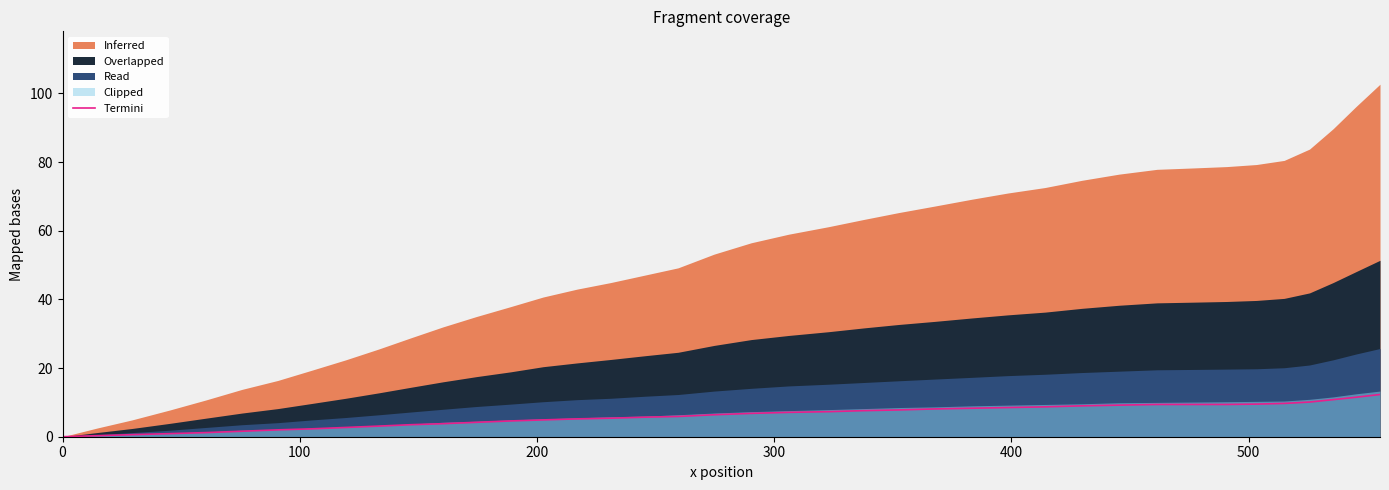

What is the maximum value for Termini?

12.3